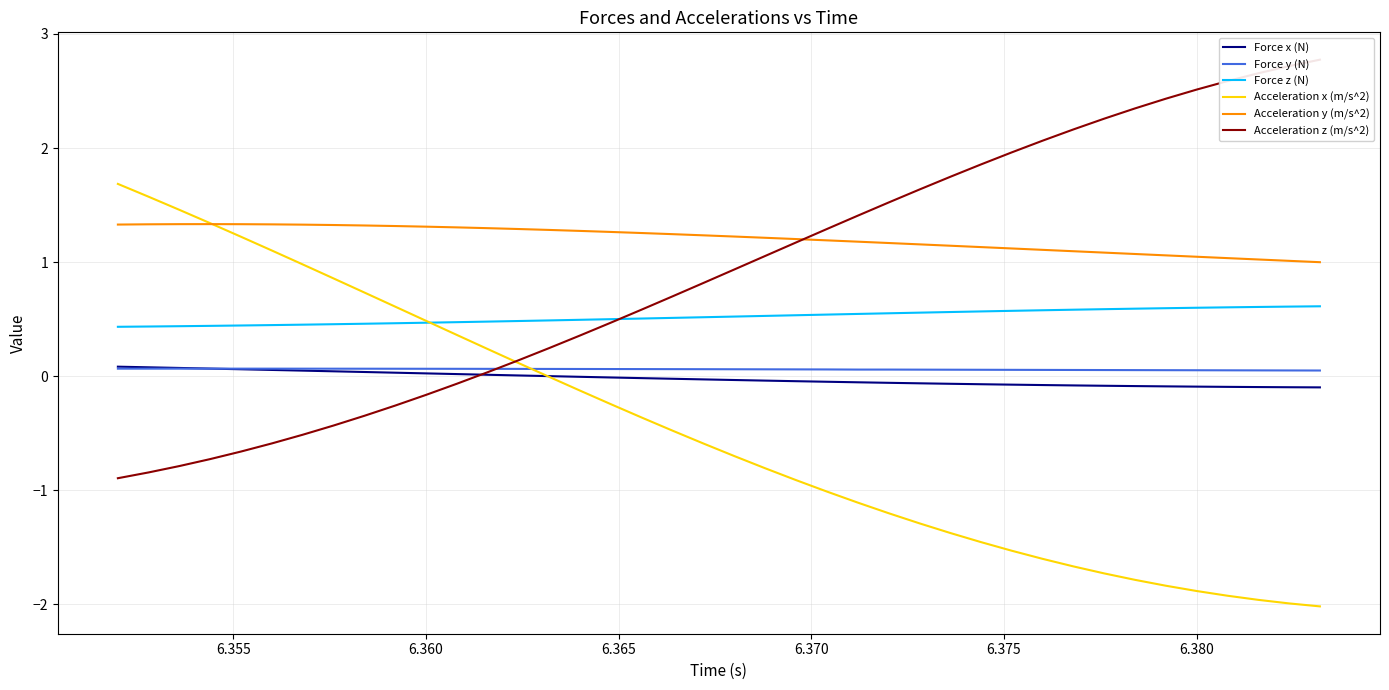

True or false: Acceleration y (m/s^2) and Force y (N) intersect in this chart.

False